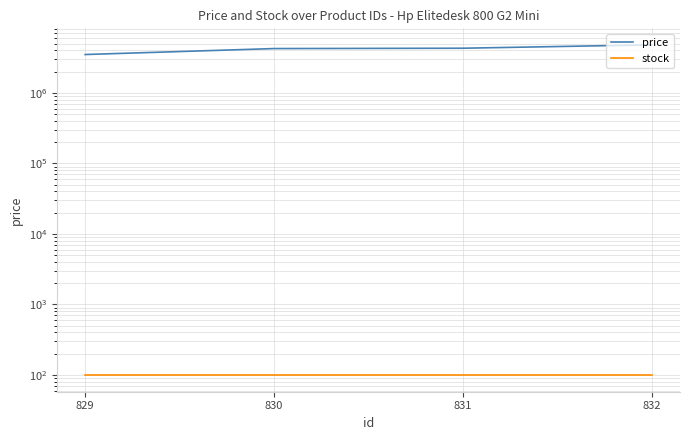

Is this an area chart (filled region under the line)?

No